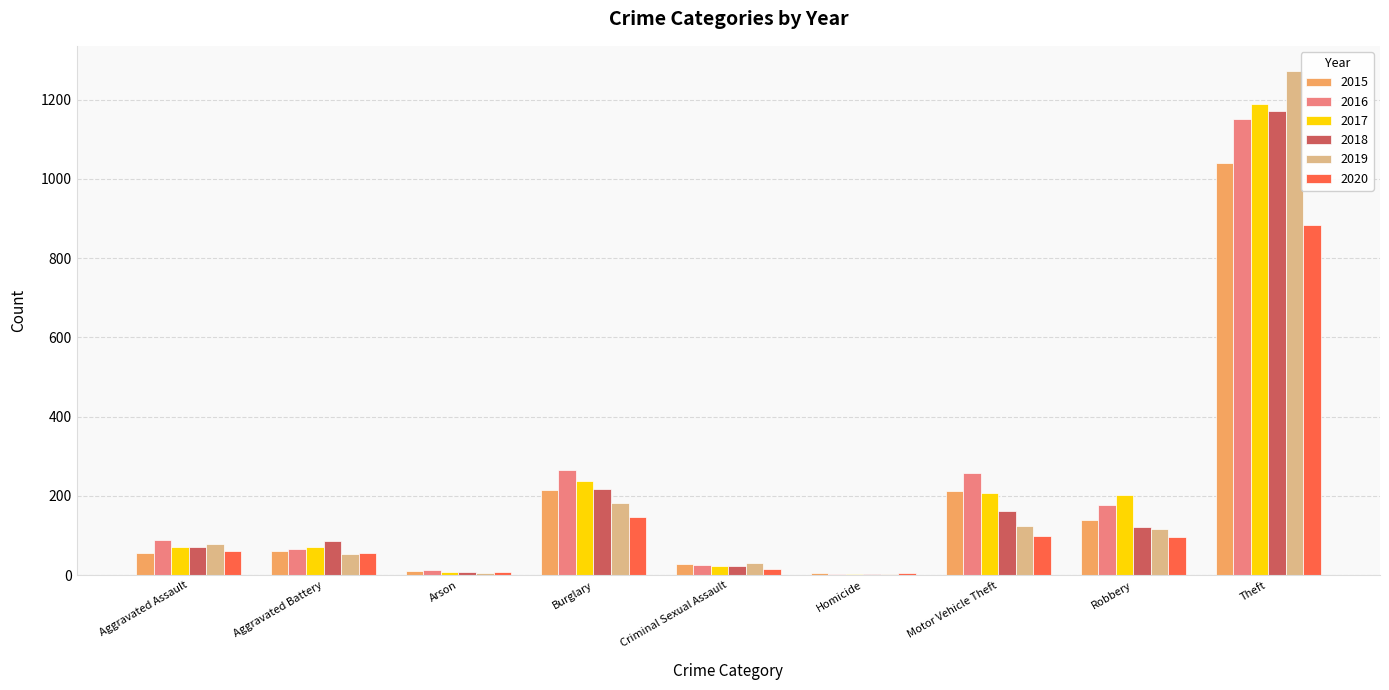

What is the sum of all 2018 values?

1865